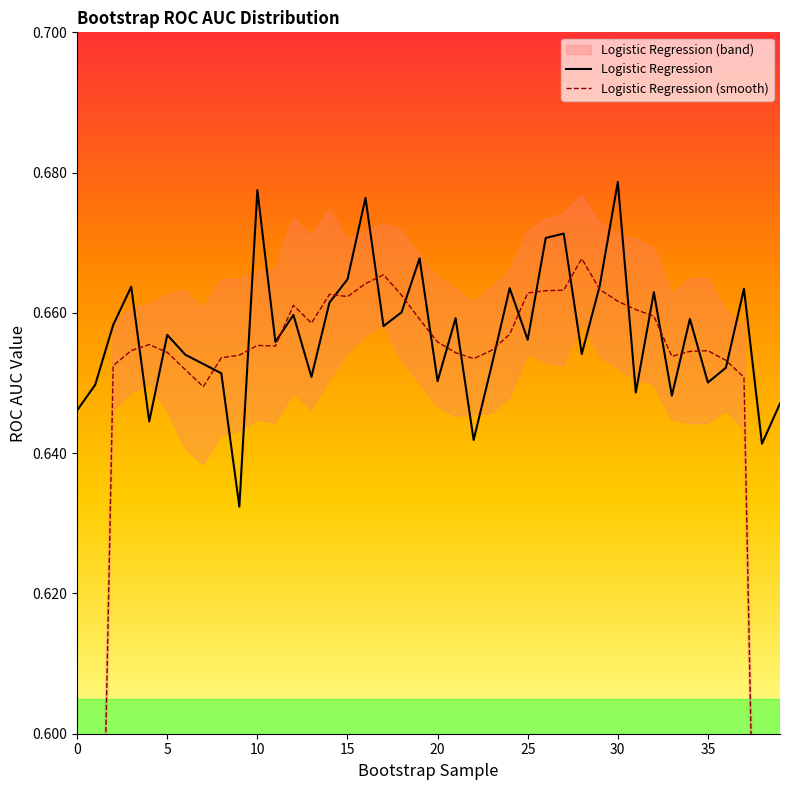

Reading left to right, extract all data points from this chart.

Logistic Regression: 0.6	0.6	0.7	0.7	0.6	0.7	0.7	0.7	0.7	0.6	0.7	0.7	0.7	0.7	0.7	0.7	0.7	0.7	0.7	0.7	0.7	0.7	0.6	0.7	0.7	0.7	0.7	0.7	0.7	0.7	0.7	0.6	0.7	0.6	0.7	0.7	0.7	0.7	0.6	0.6
Logistic Regression (smooth): 0.4	0.5	0.7	0.7	0.7	0.7	0.7	0.6	0.7	0.7	0.7	0.7	0.7	0.7	0.7	0.7	0.7	0.7	0.7	0.7	0.7	0.7	0.7	0.7	0.7	0.7	0.7	0.7	0.7	0.7	0.7	0.7	0.7	0.7	0.7	0.7	0.7	0.7	0.5	0.4